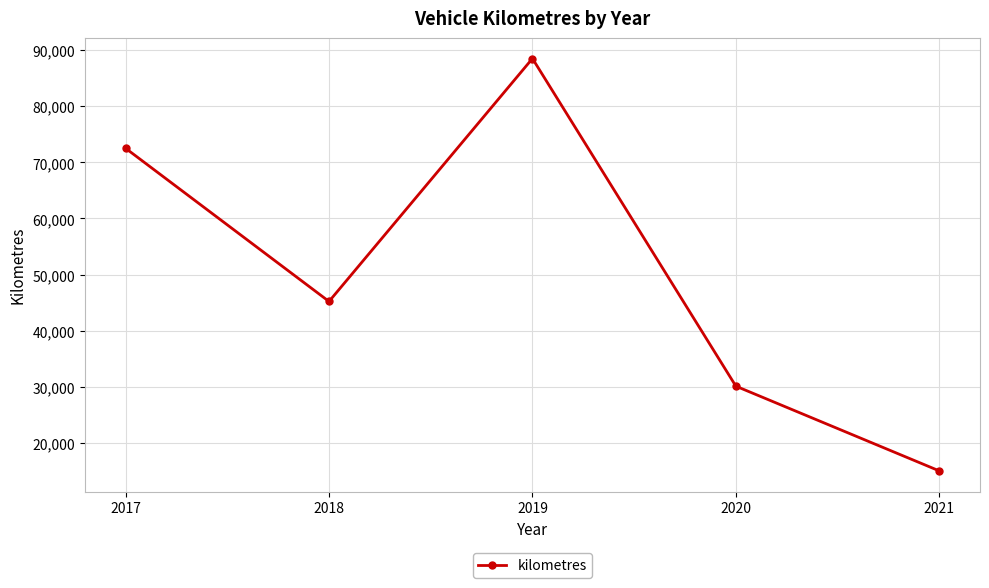

How many series are shown in this chart?

1